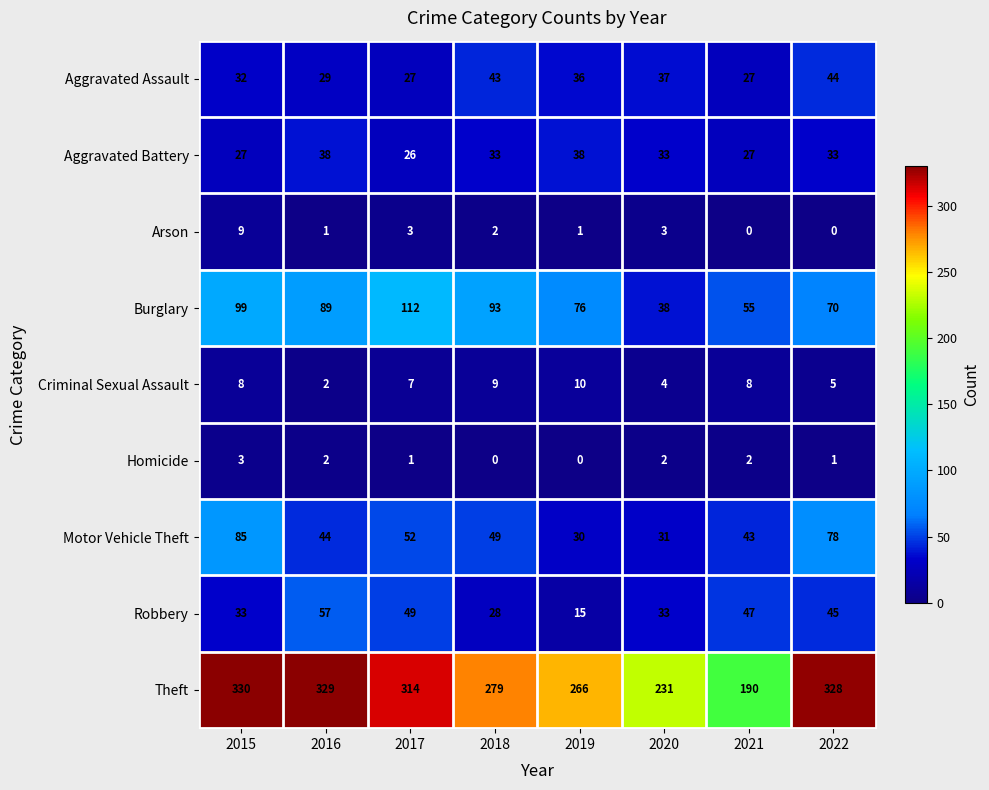

What is the difference between the maximum and second lowest values in the Criminal Sexual Assault series?

6